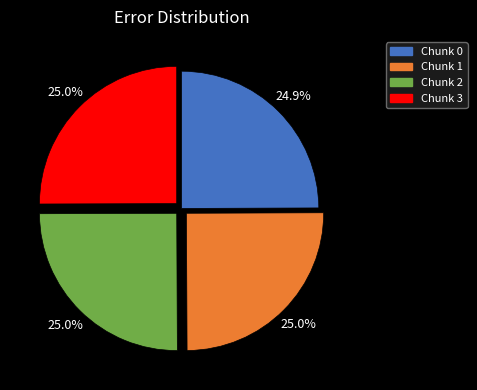

To the nearest percent, what is the average slice percentage?

25%